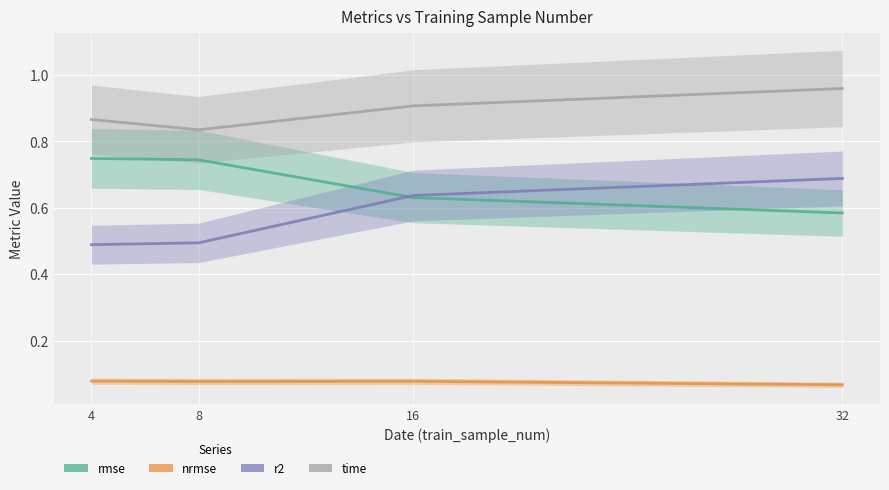

What is the sum of the r2 values at 16 and 4?

1.1